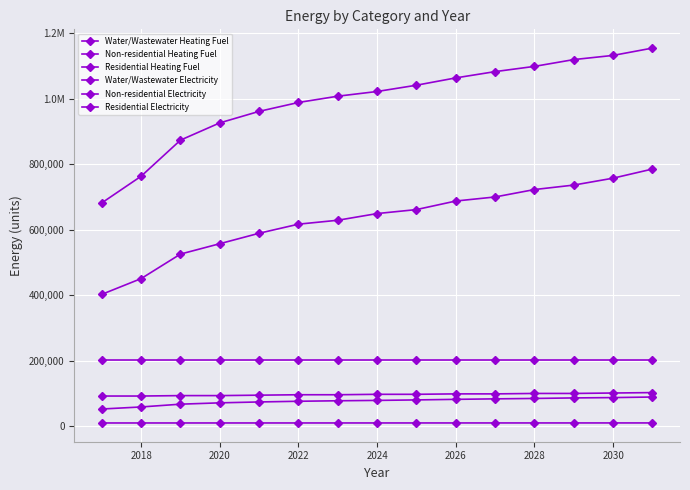

Does the chart have visible grid lines?

Yes